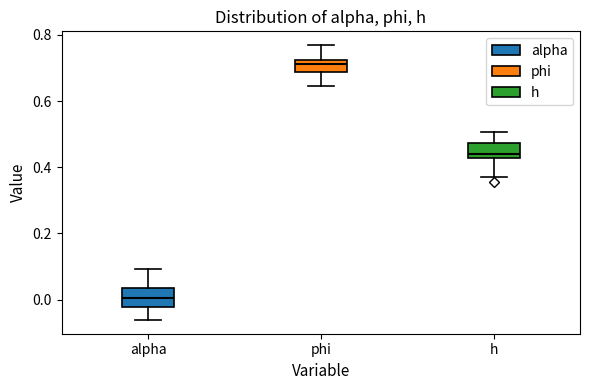

Reading left to right, transcribe this box plot: for each box, give where its median line is, the range the box spans, and where its two whiskers end, as read against the y-axis. The values are not printed on the chart, so give them approximately, as read against the axis.

alpha: median 0.00, box -0.02 to 0.04, whiskers -0.06 to 0.10
phi: median 0.72 (just below the box's upper edge), box 0.68 to 0.72, whiskers 0.64 to 0.76
h: median 0.44, box 0.42 to 0.48, whiskers 0.38 to 0.50